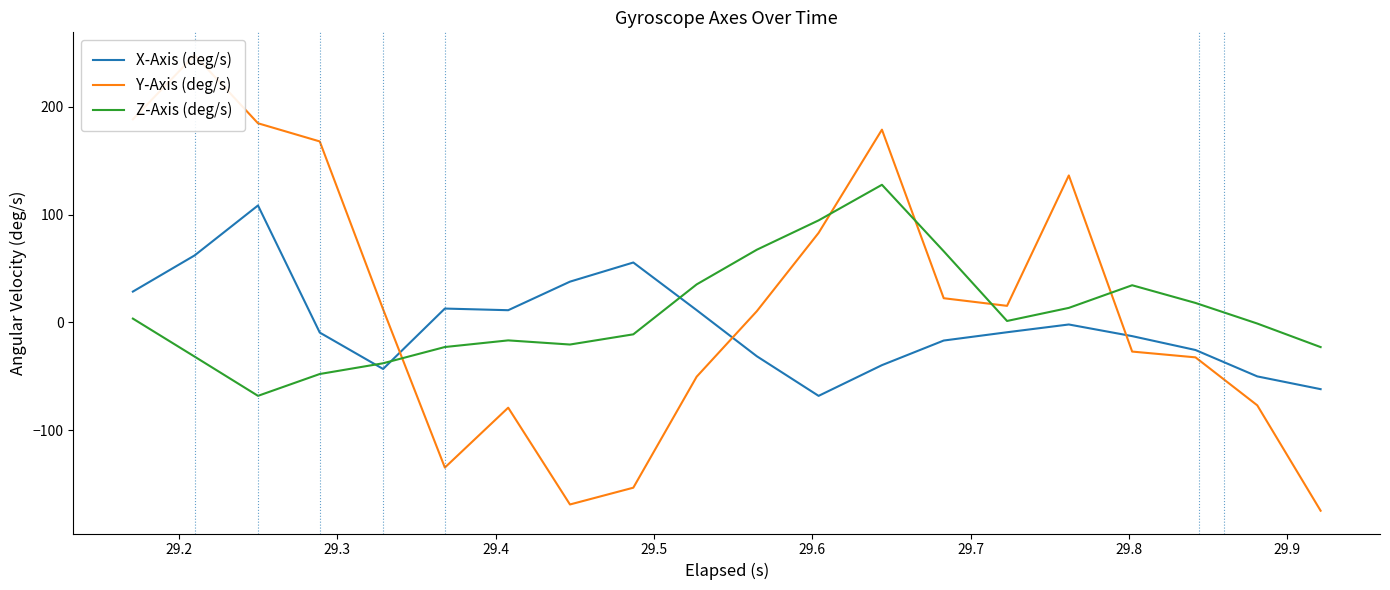

Reading left to right, what are all the values shown in this chart?

X-Axis (deg/s): 28.6	62.1	108.4	-9.4	-43.1	12.8	11.3	37.8	55.5	11.4	-31.4	-68.1	-39.6	-16.8	-9.1	-1.9	-12.7	-25.6	-50.0	-61.8
Y-Axis (deg/s): 188.2	247.7	184.6	167.7	12.2	-134.5	-79.0	-168.7	-153.2	-50.3	10.4	83.0	178.7	22.4	15.4	136.2	-27.0	-32.4	-76.8	-174.5
Z-Axis (deg/s): 3.5	-31.7	-68.0	-47.8	-37.9	-22.8	-16.6	-20.5	-11.0	35.2	67.4	94.6	127.6	66.0	1.3	13.5	34.5	18.1	-1.0	-22.9